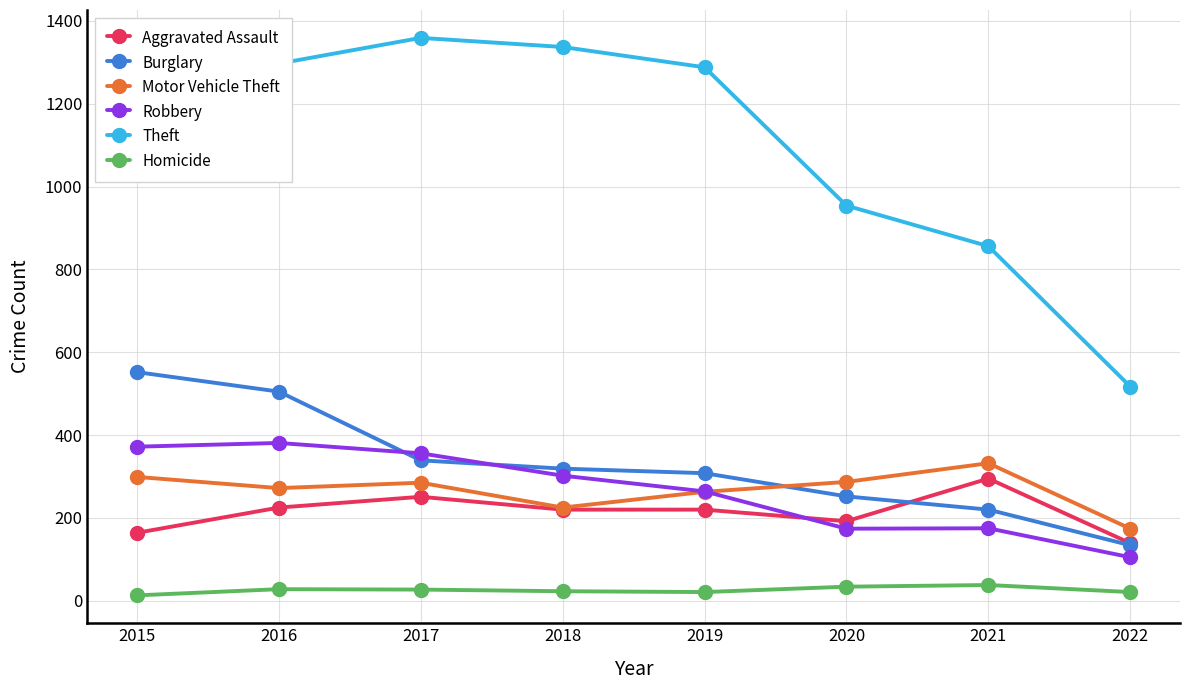

Read the Aggravated Assault value at 2017.

251